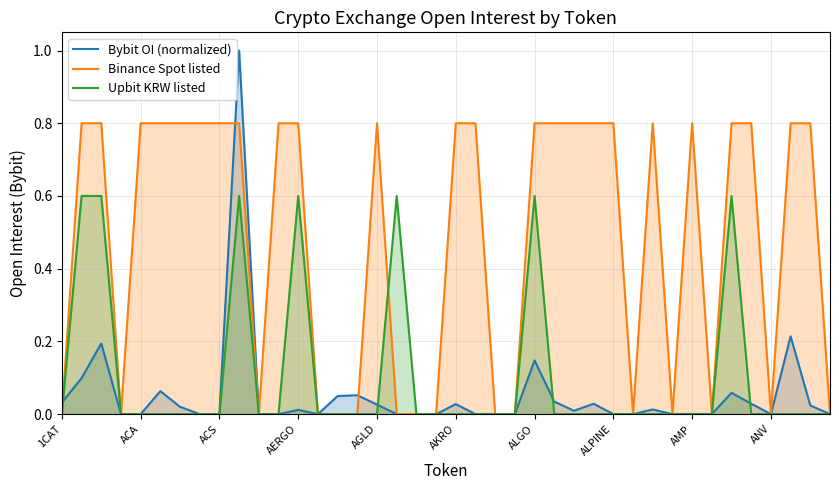

Which series has the largest total across all categories?

Binance Spot listed